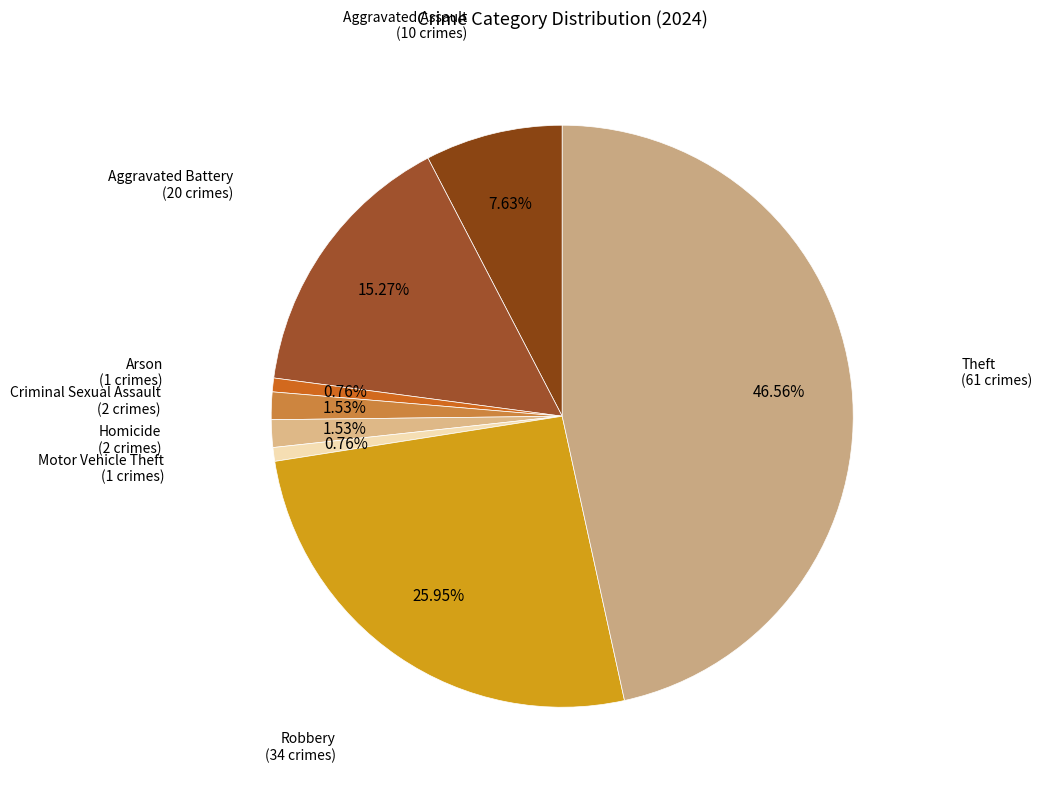

Does any single category account for the majority?

No